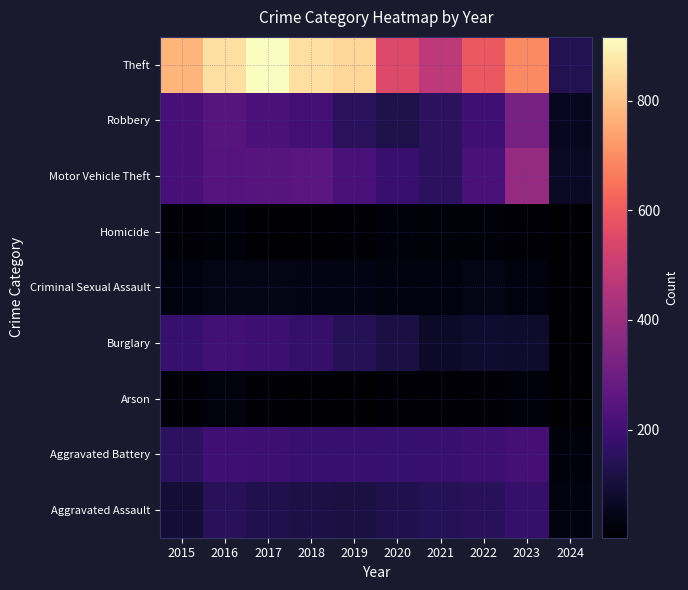

What is the maximum value shown in the chart?

916